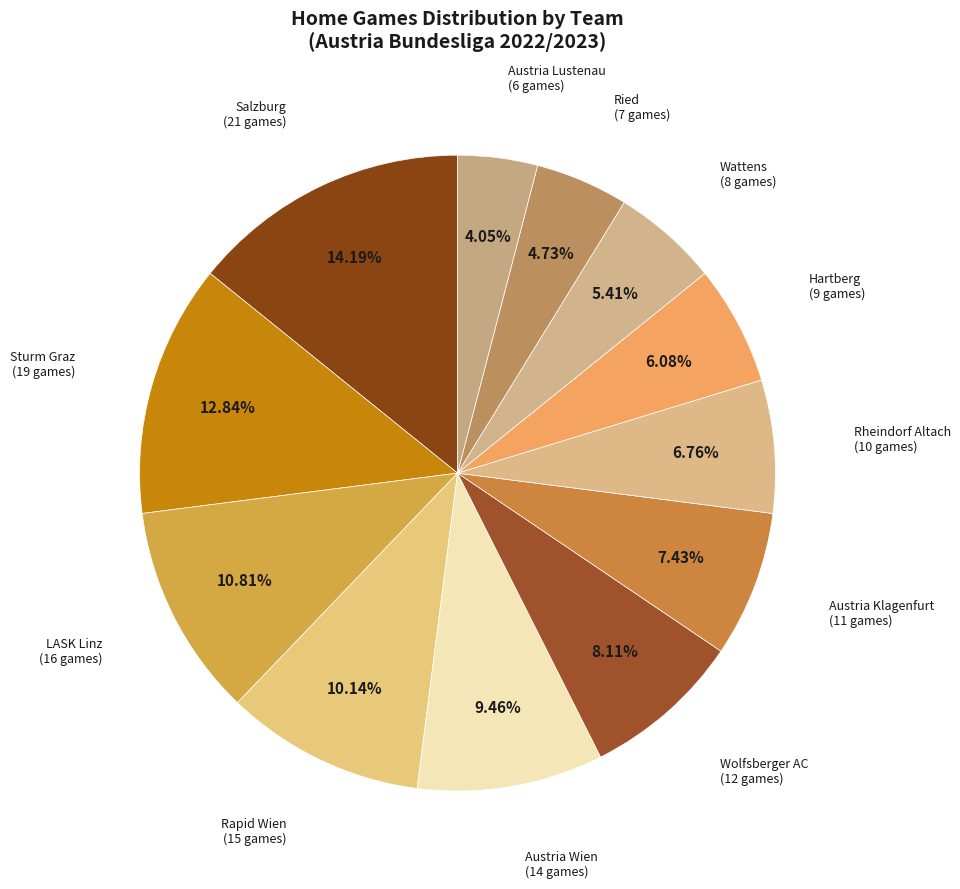

The LASK Linz slice represents 11% of the pie. True or false?

True